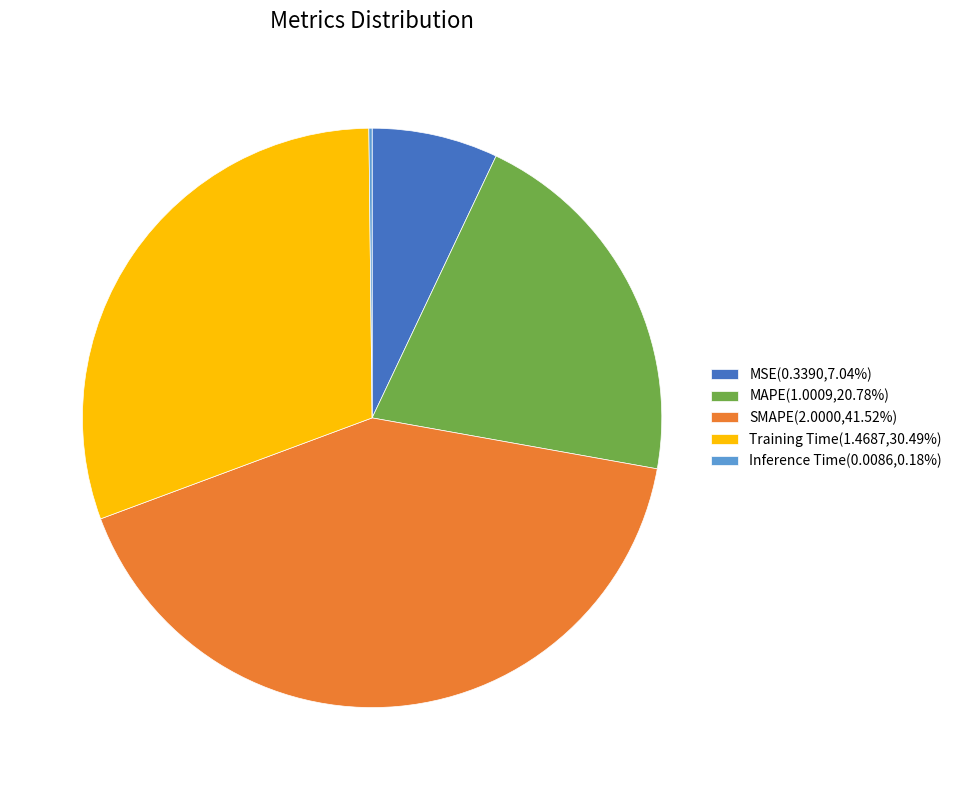

Do MSE(0.3390,7.04%) and Training Time(1.4687,30.49%) together represent more than half of the pie?

No